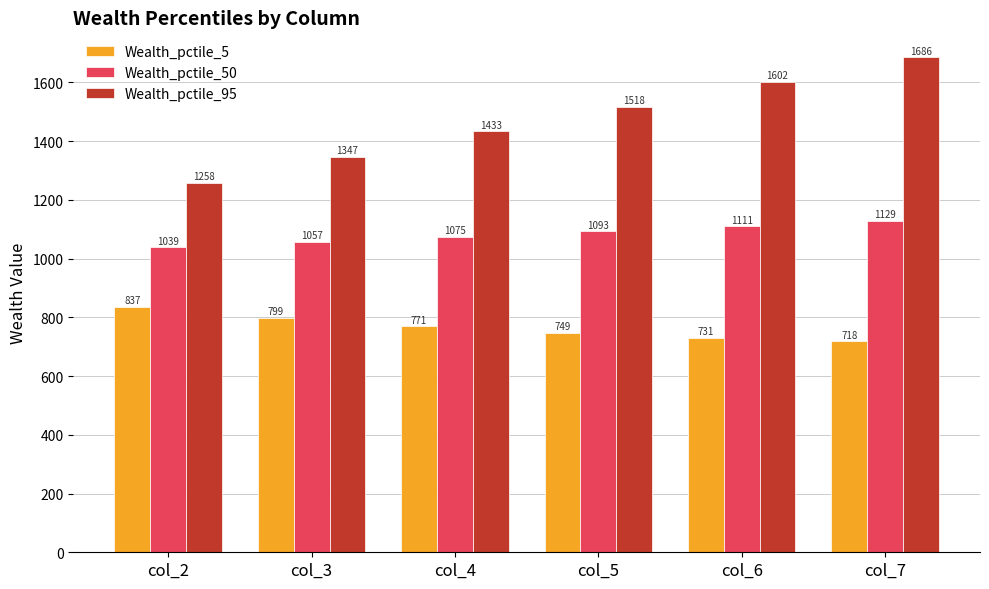

Rank the categories by Wealth_pctile_95 value from highest to lowest.

col_7, col_6, col_5, col_4, col_3, col_2